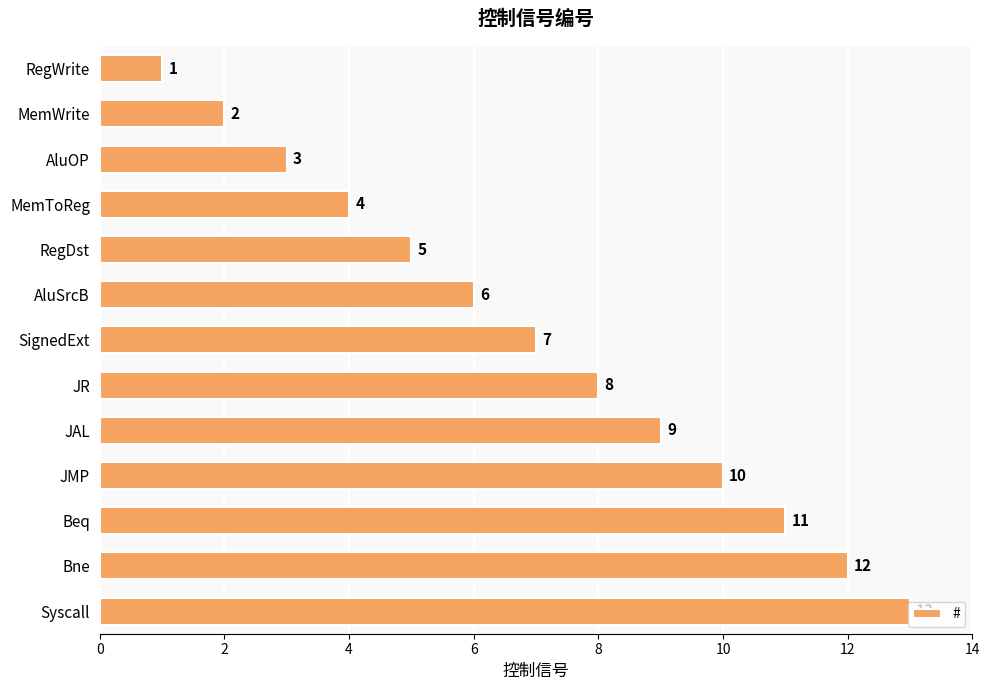

Are the bars grouped side by side (vs. stacked)?

No